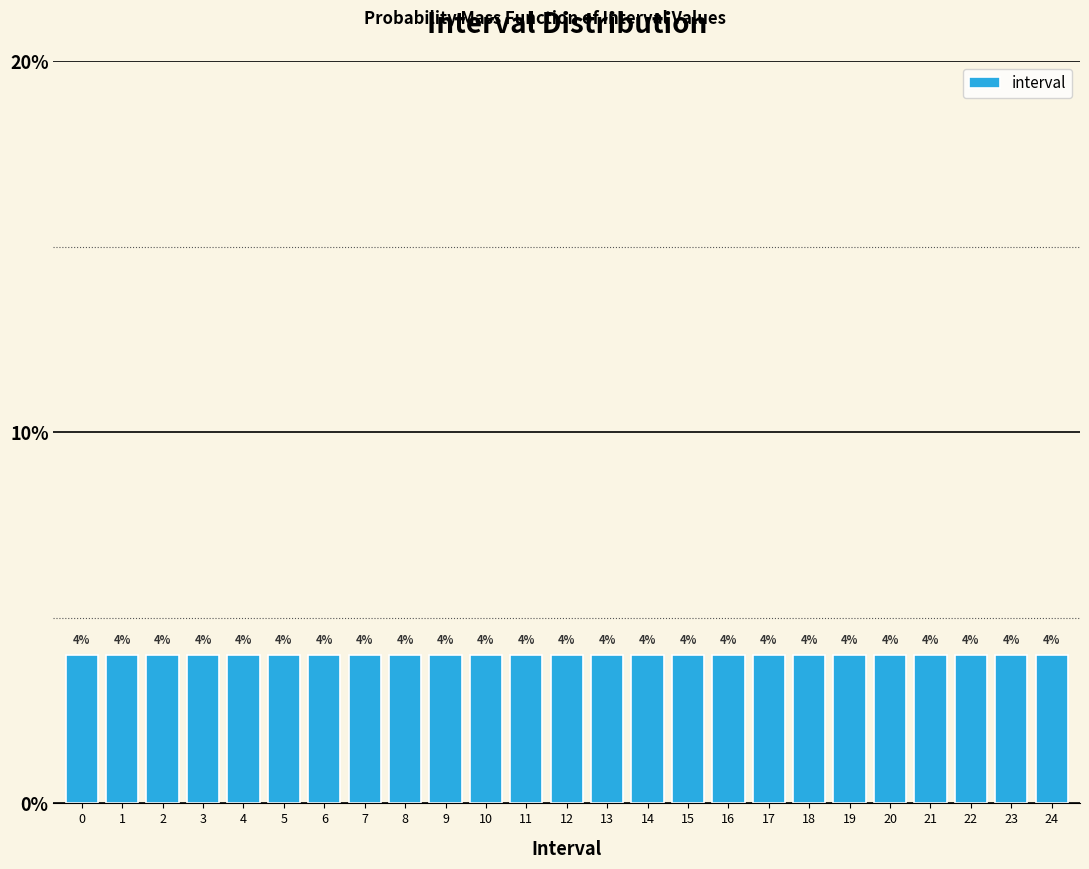

How tall is the bar that spans 10.5 to 11.5 on the x-axis?

4